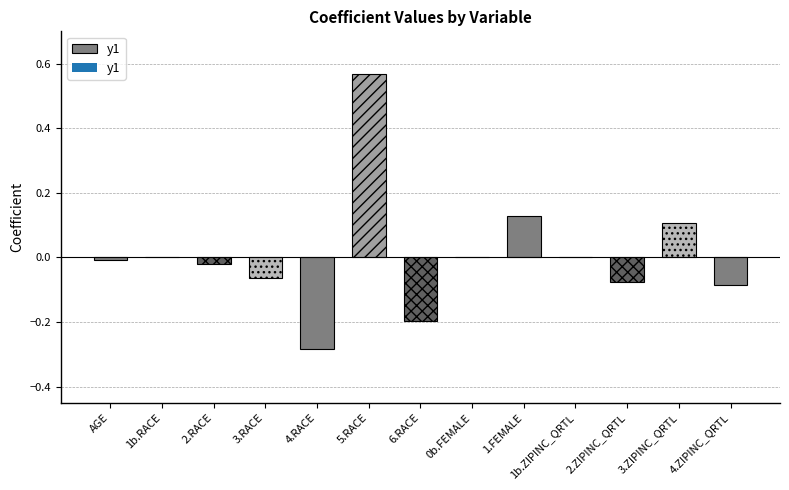

Is it true that the value at 3.RACE is -0.0?

False